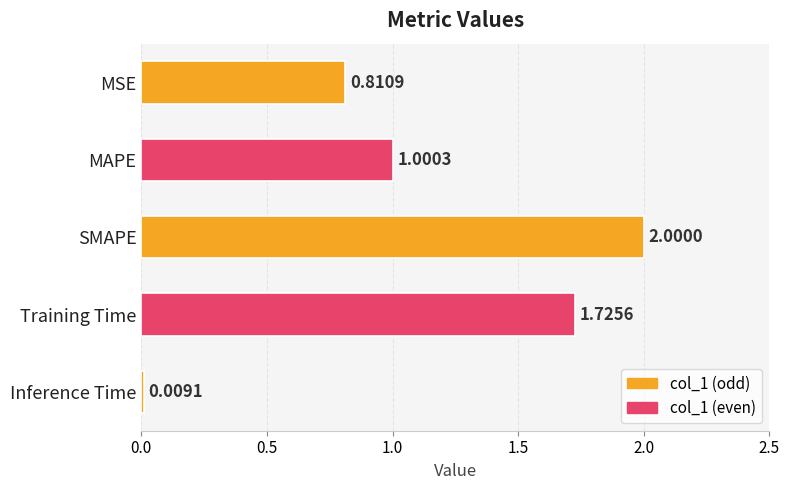

At which label is the value closest to 1?

MAPE